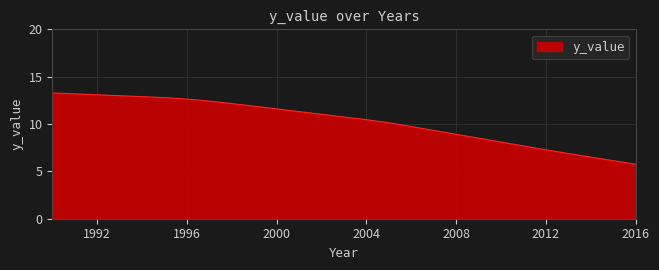

What is the difference between the maximum and second lowest values?

7.2